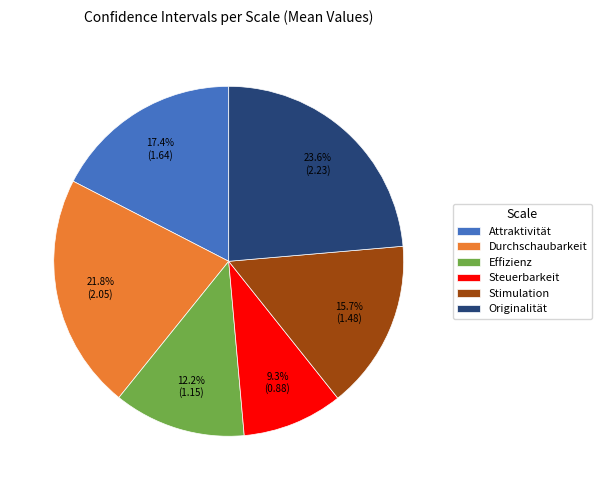

What portion of the pie excludes Durchschaubarkeit?

78.2%